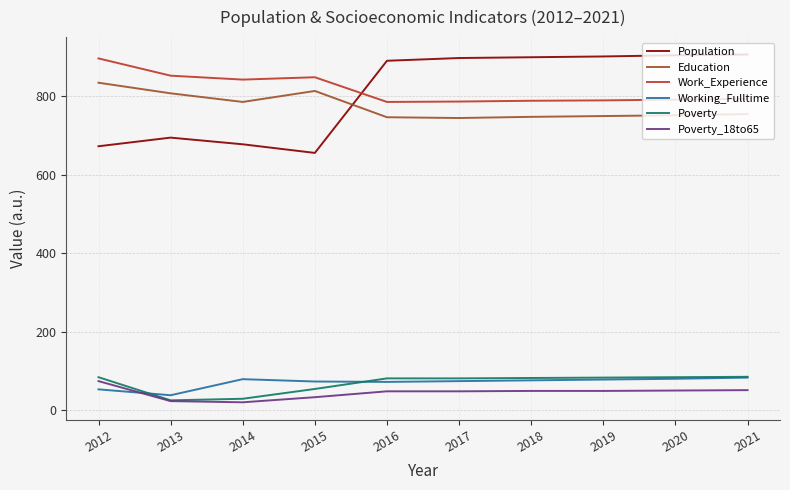

What is the greatest value displayed?

907